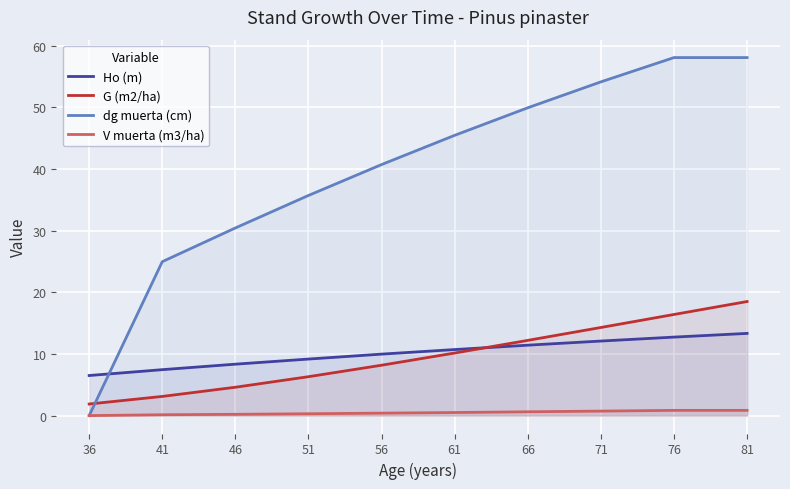

What is the total value across all series at 71?

81.2